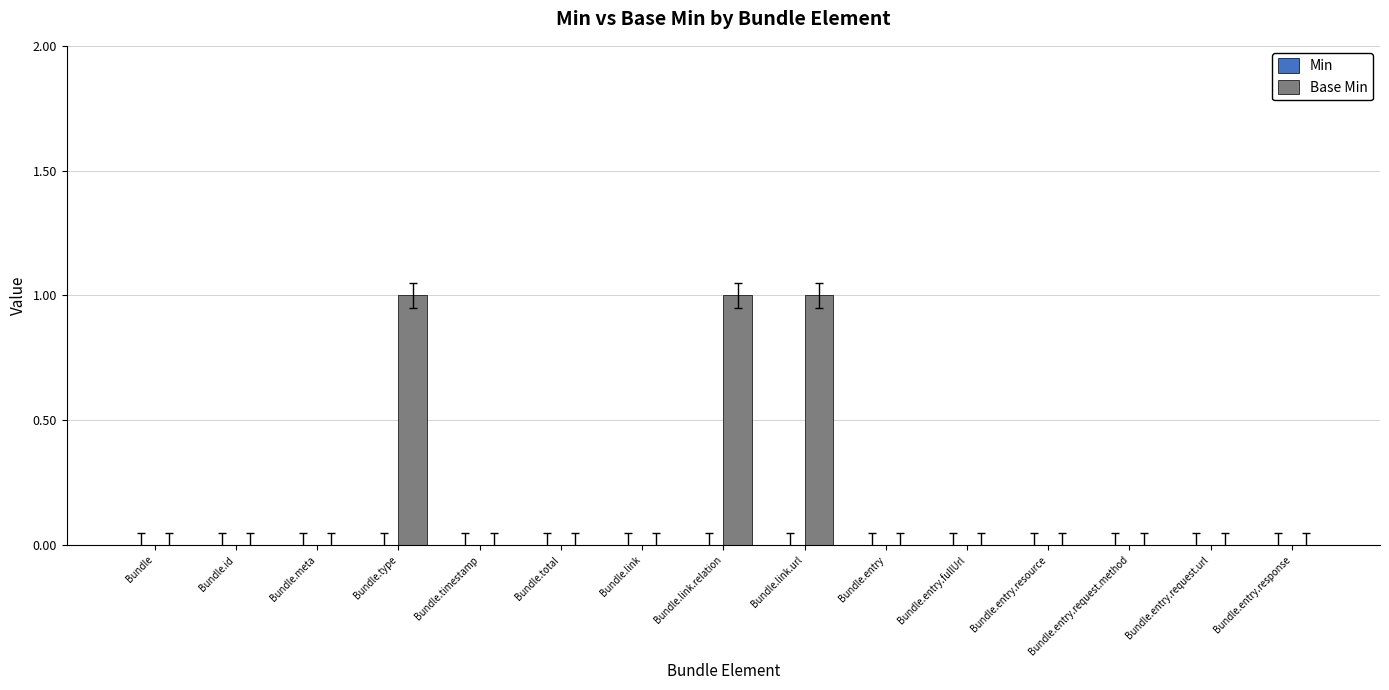

Is it true that the value at Bundle.entry.resource is 1?

False